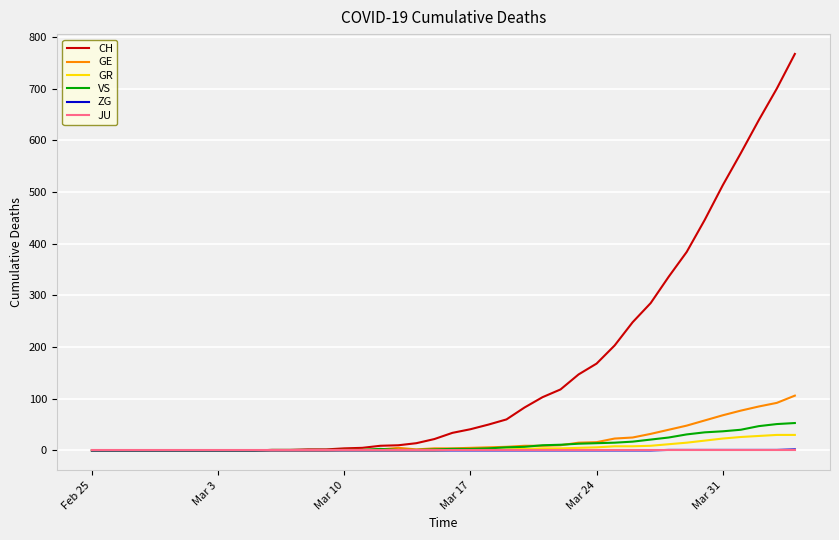

What is the highest value of the ZG series?

2